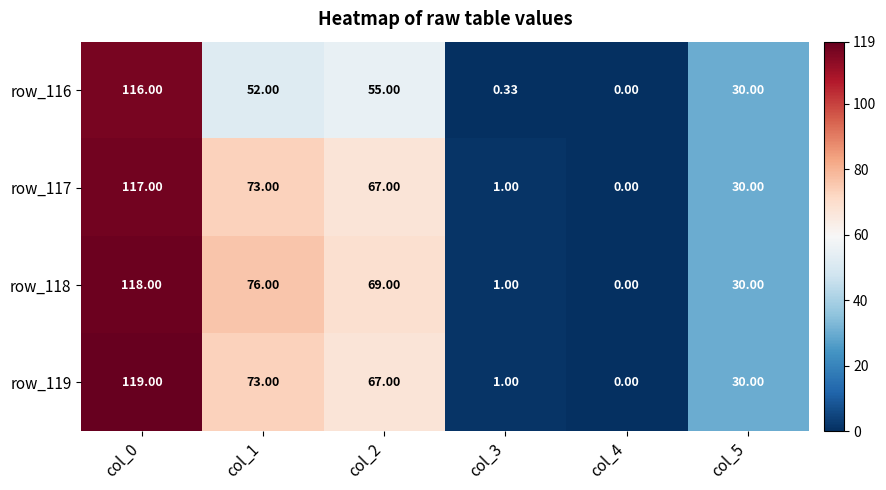

Is the value of row_118 at col_0 greater than the value of row_117 at col_4?

Yes